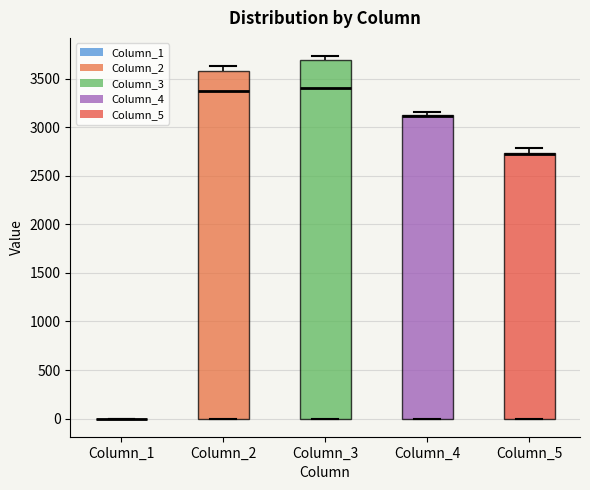

Reading left to right, read every box against the y-axis: the position of its median line, the range the box covers, and the ends of its whiskers. The values are not printed on the chart, so give them approximately, as read against the axis.

Column_1: box collapsed to a line at 0, whiskers 0 to 0
Column_2: median 3350, box 0 to 3600, whiskers 0 to 3650
Column_3: median 3400, box 0 to 3700, whiskers 0 to 3750
Column_4: median 3100 (drawn on the box's upper edge), box 0 to 3150, whiskers 0 to 3150 (just above the box's upper edge)
Column_5: median 2700, box 0 to 2750, whiskers 0 to 2800